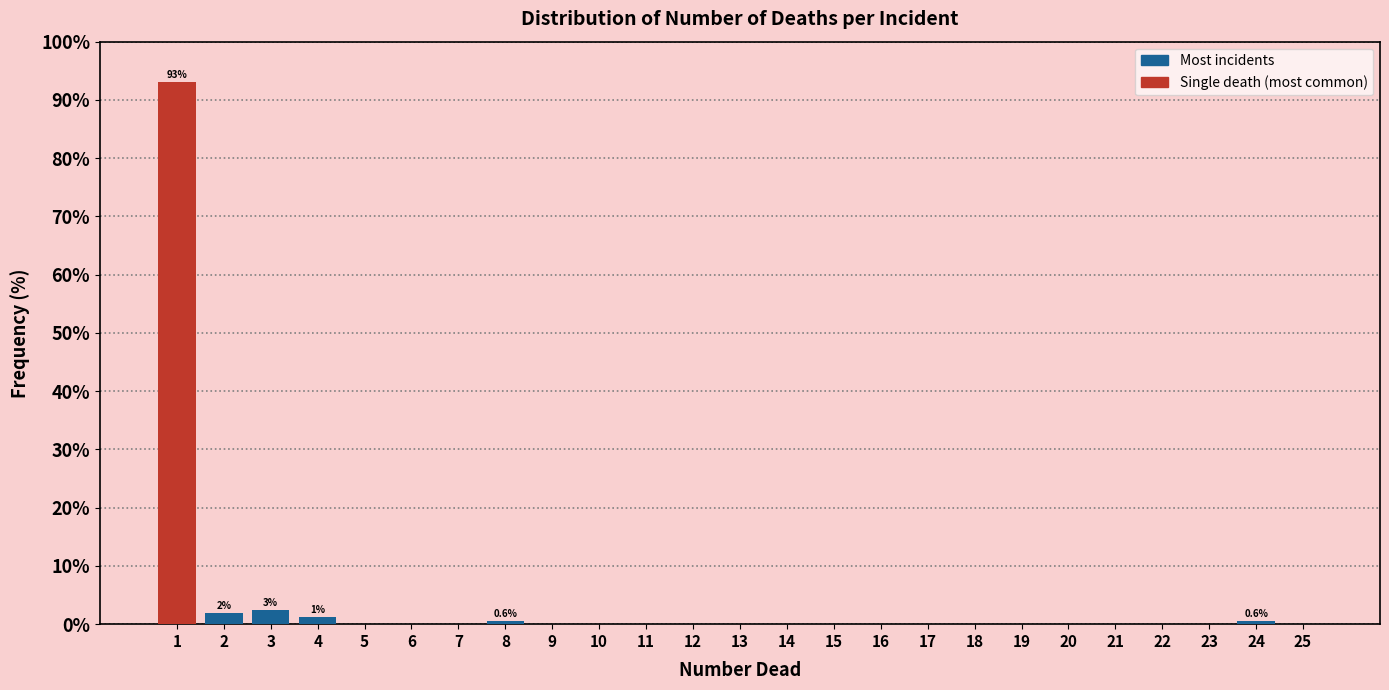

Reading left to right, list all the values displayed in this chart.

1=93.1	2=1.9	3=2.5	4=1.3	5=0.0	6=0.0	7=0.0	8=0.6	9=0.0	10=0.0	11=0.0	12=0.0	13=0.0	14=0.0	15=0.0	16=0.0	17=0.0	18=0.0	19=0.0	20=0.0	21=0.0	22=0.0	23=0.0	24=0.6	25=0.0